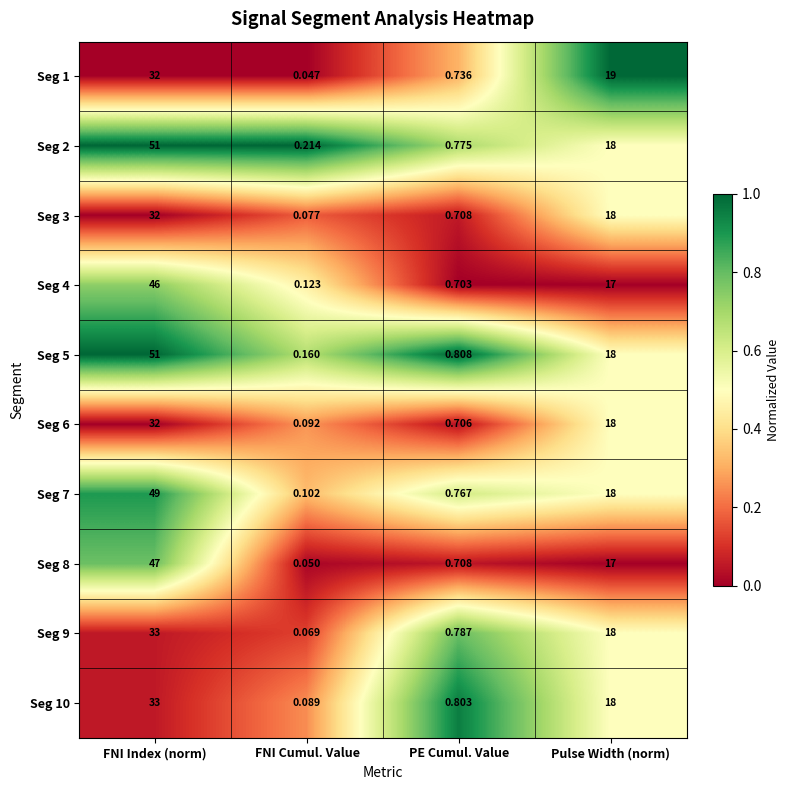

Which series has the largest range (max minus min)?

Seg 5